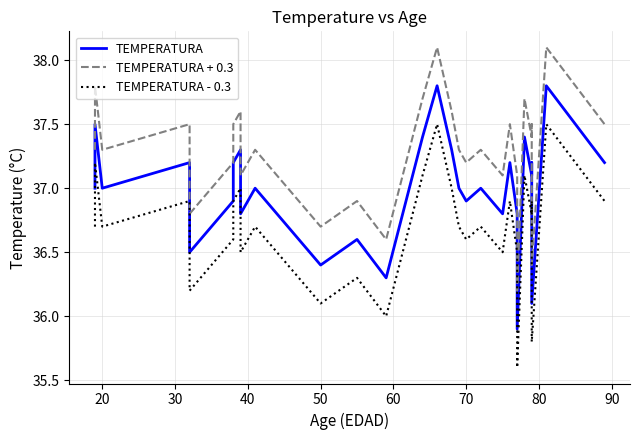

What is the value of the TEMPERATURA - 0.3 point at the 30th from the left?

36.9